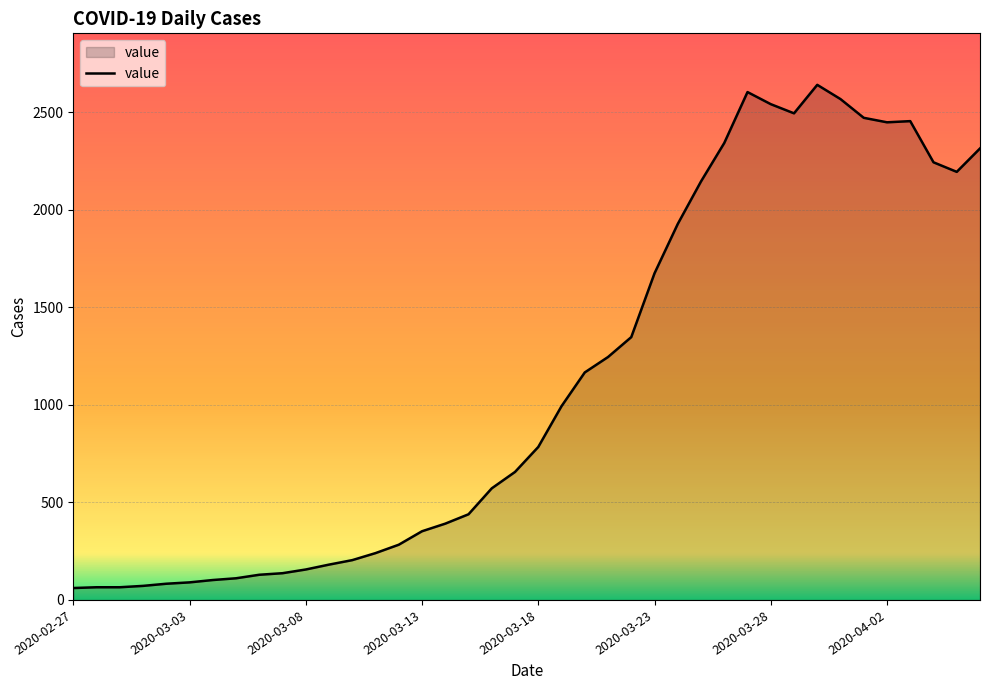

How many distinct data groups are displayed?

1